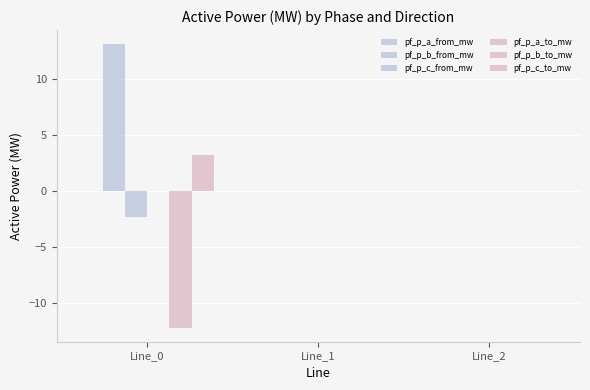

Reading right to left, list all the values displayed in this chart.

pf_p_a_from_mw: 0.0	0.0	0.0
pf_p_b_from_mw: 0.0	0.0	13.1
pf_p_c_from_mw: 0.0	0.0	-2.3
pf_p_a_to_mw: 0.0	0.0	0.0
pf_p_b_to_mw: 0.0	0.0	-12.2
pf_p_c_to_mw: 0.0	0.0	3.2